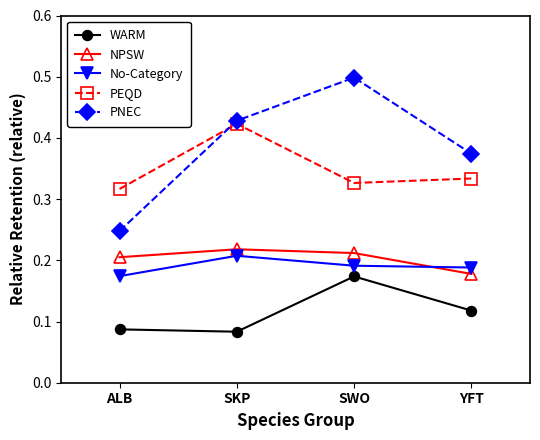

True or false: No-Category and PEQD cross at least once.

False